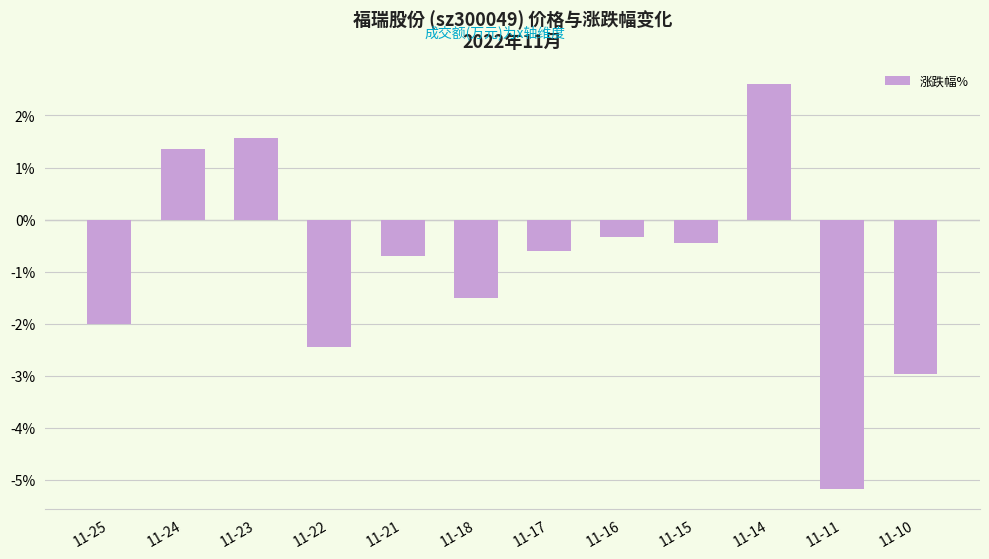

What is the difference between the values at 11-22 and 11-14?

5.1